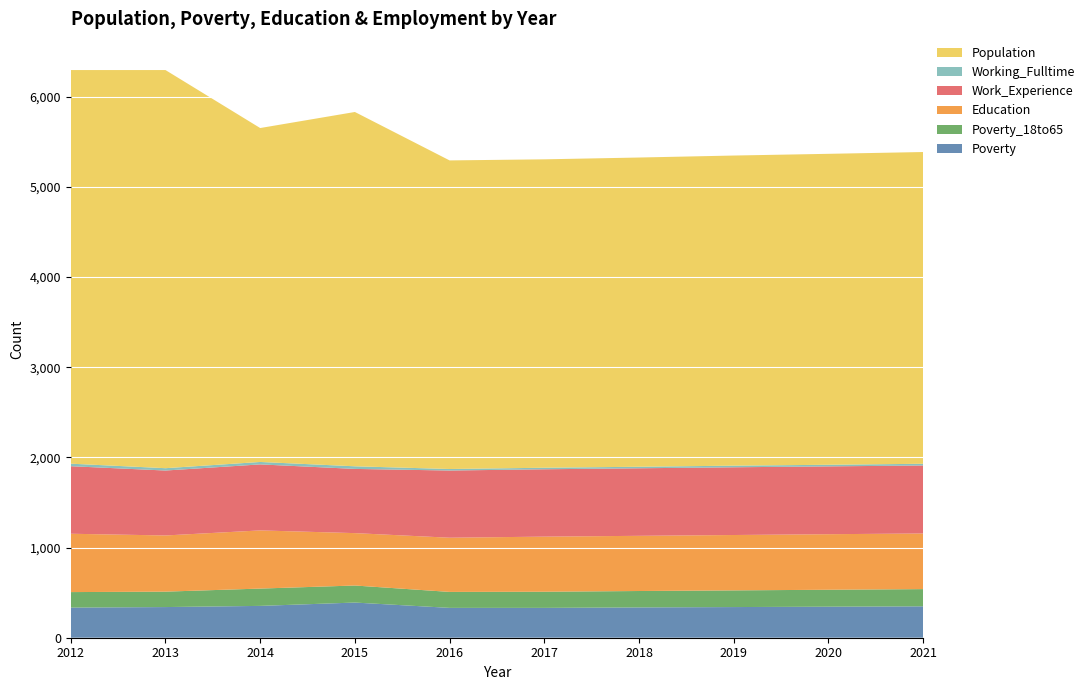

Reading right to left, what are all the values shown in this chart?

Poverty: 348	344	340	336	331	331	390	353	340	334
Poverty_18to65: 191	188	185	182	179	177	189	192	171	172
Education: 617	616	614	612	611	601	581	645	623	647
Work_Experience: 754	752	751	749	747	745	712	732	720	749
Working_Fulltime: 19	18	18	17	17	17	29	27	26	28
Population: 3457	3448	3439	3429	3420	3422	3929	3703	4415	4365